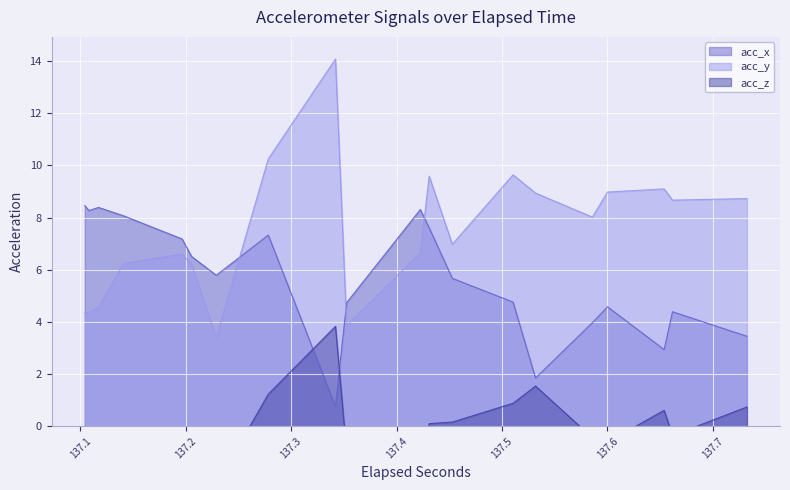

Is the value of acc_y at 25 greater than the value of acc_z at 22?

Yes